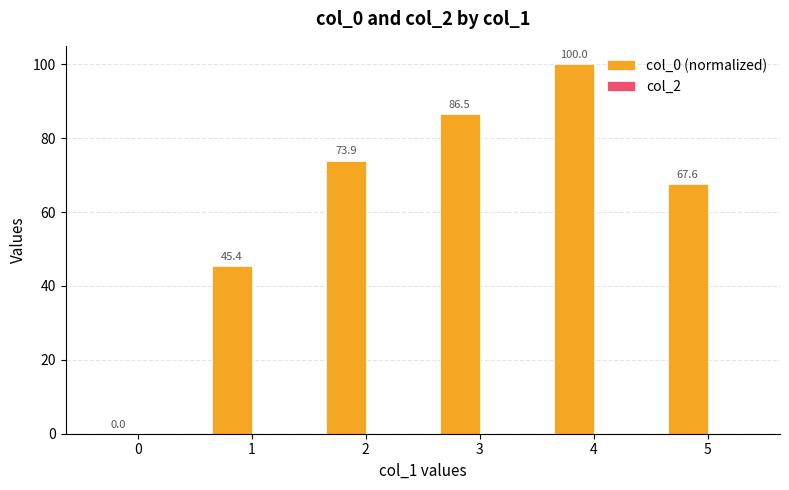

What is the sum of the values at 3 and 5?

154.1